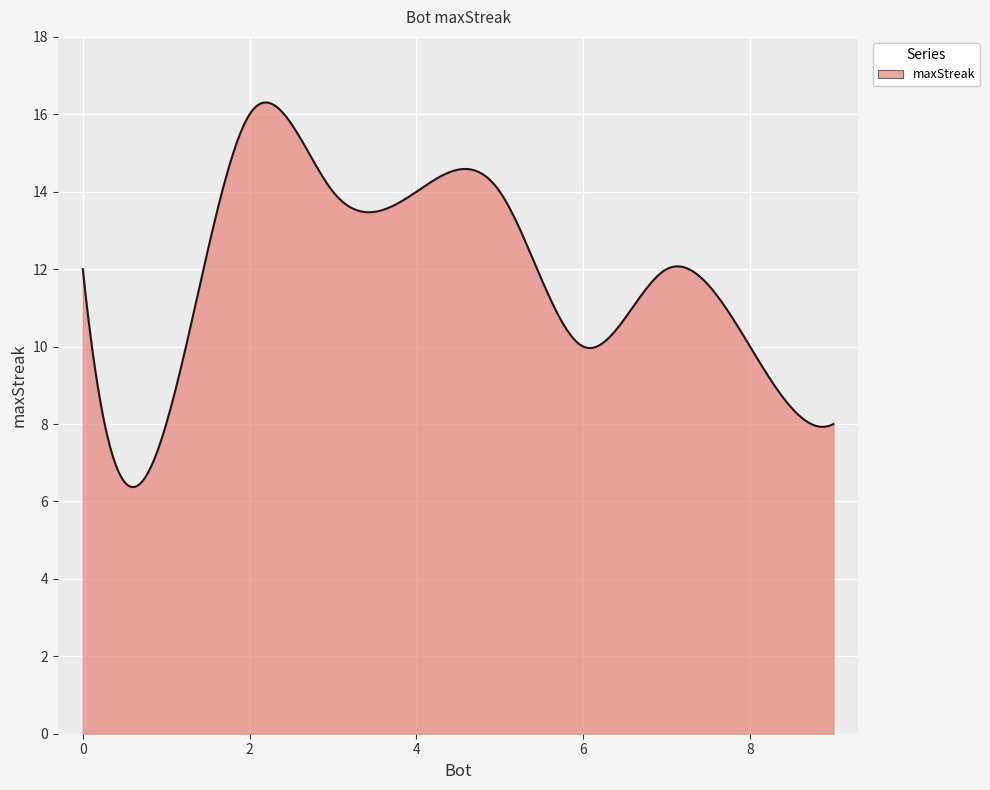

What is the difference between the maximum and minimum values?

9.9